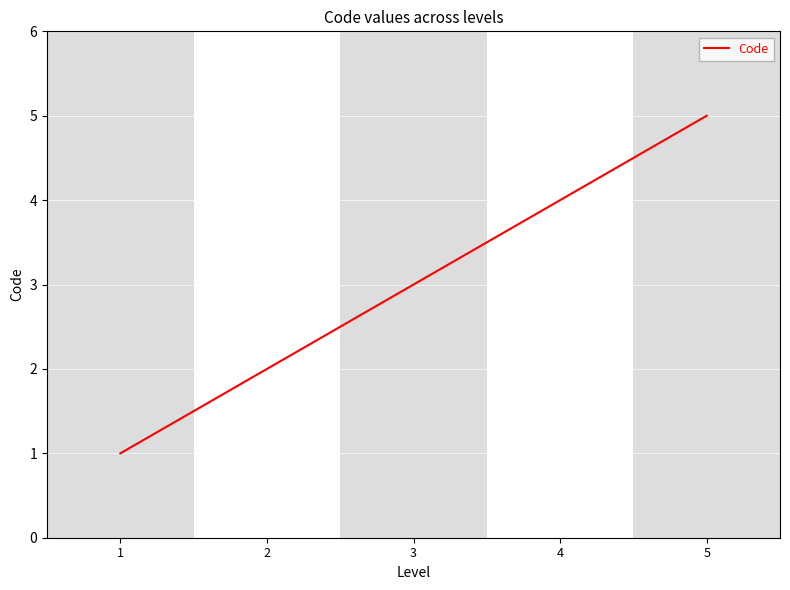

How many values are below 3?

2